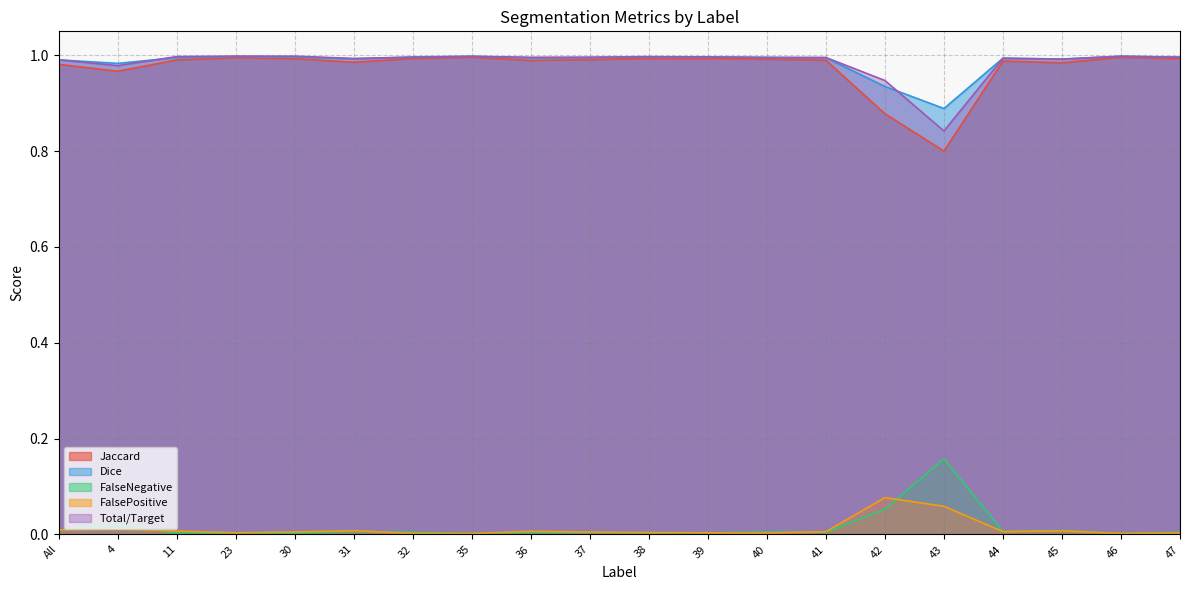

Which has a higher value, 46 or 23?

46